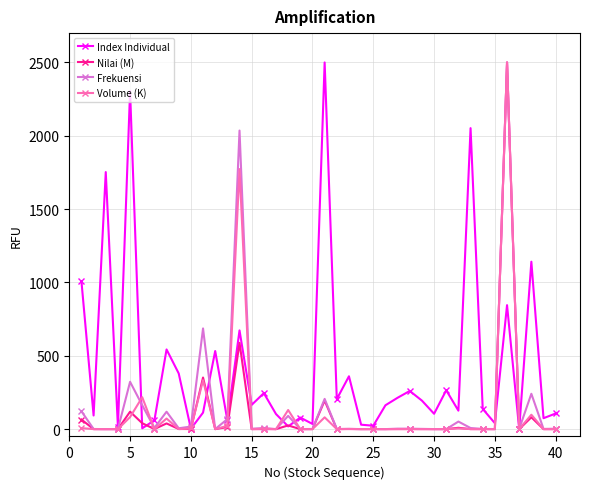

Which series has the largest total across all categories?

Index Individual